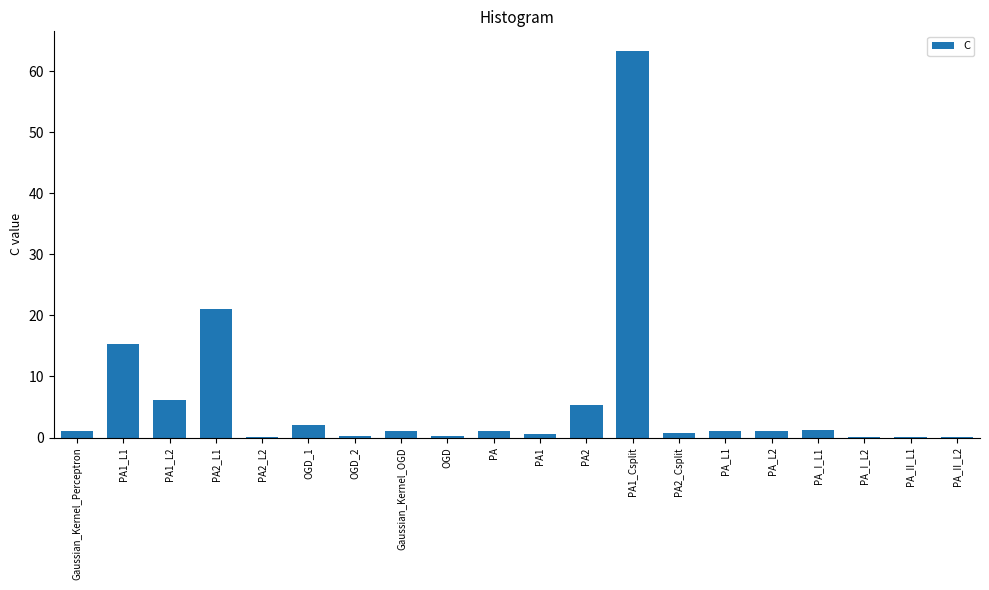

What is the sum of all values?

121.7